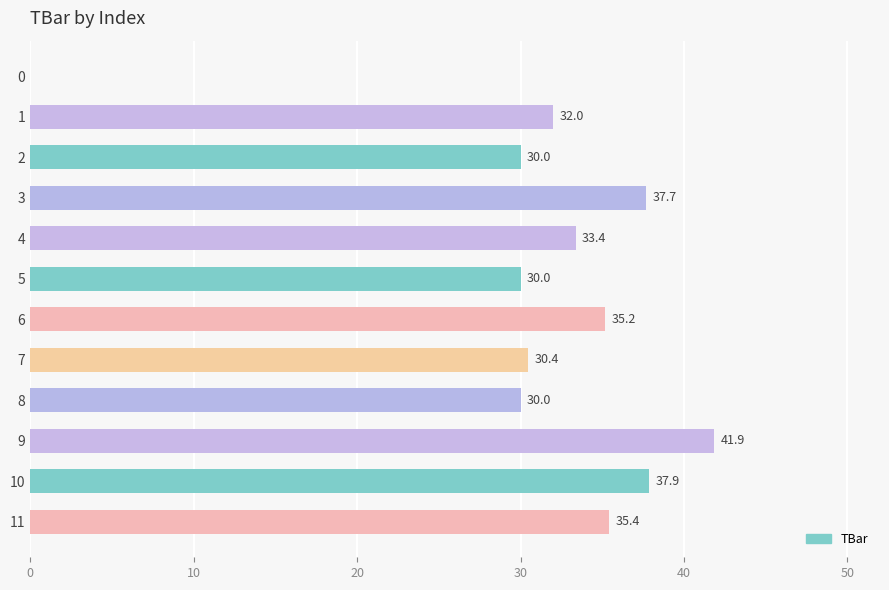

What is the sum of the values at 2 and 8?

60.0